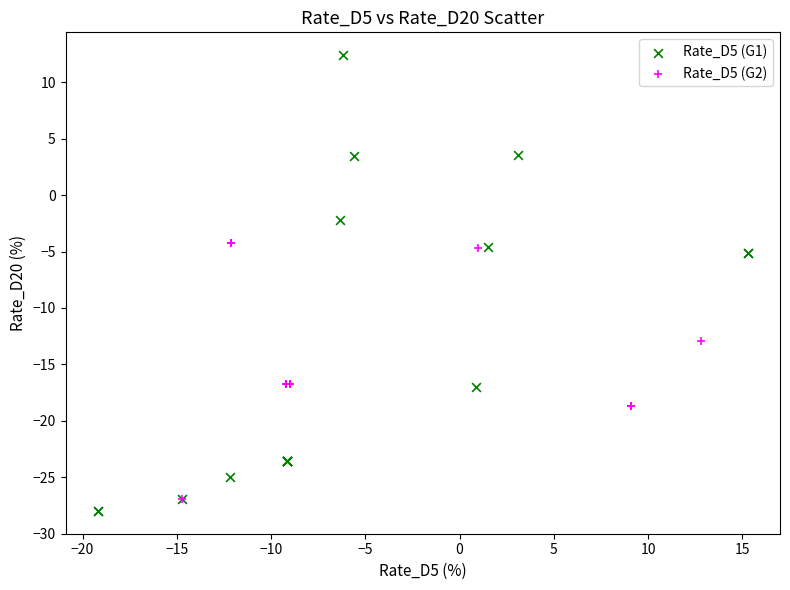

Which series reaches the minimum Y coordinate?

Rate_D5 (G1)